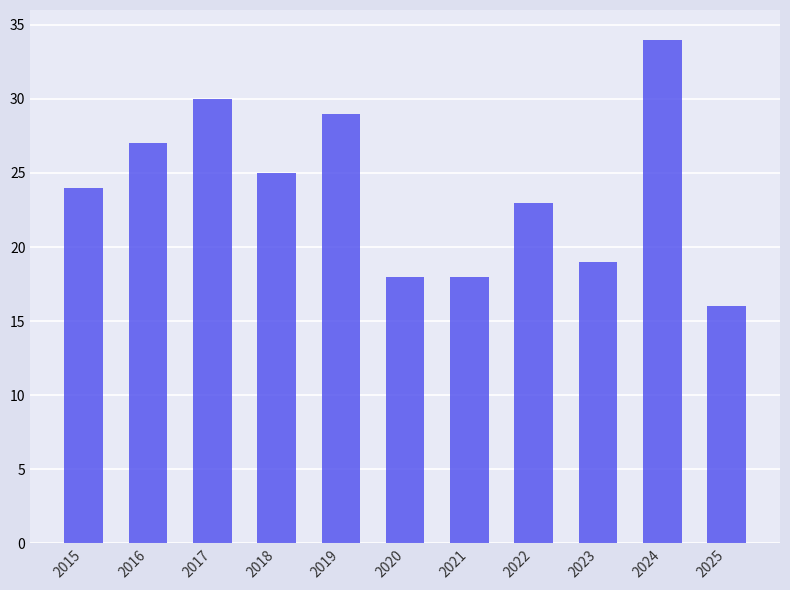

Reading left to right, extract all data points from this chart.

2015=24	2016=27	2017=30	2018=25	2019=29	2020=18	2021=18	2022=23	2023=19	2024=34	2025=16